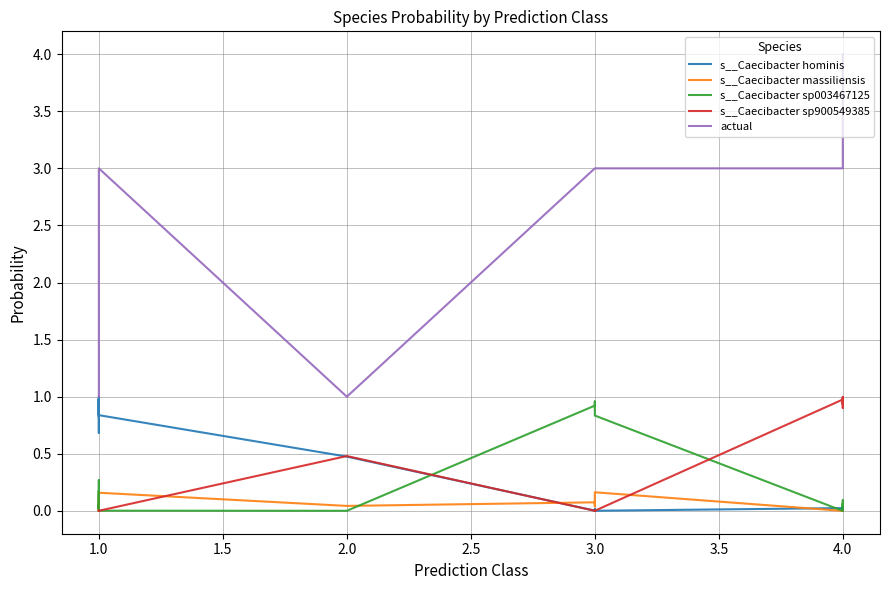

What is the total value across all series at 1.0?

2.0